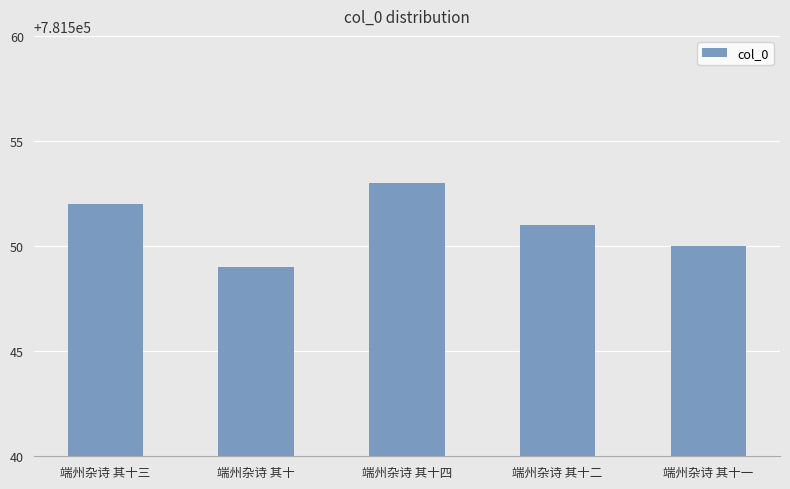

Reading left to right, extract all data points from this chart.

端州杂诗 其十三=781552	端州杂诗 其十=781549	端州杂诗 其十四=781553	端州杂诗 其十二=781551	端州杂诗 其十一=781550